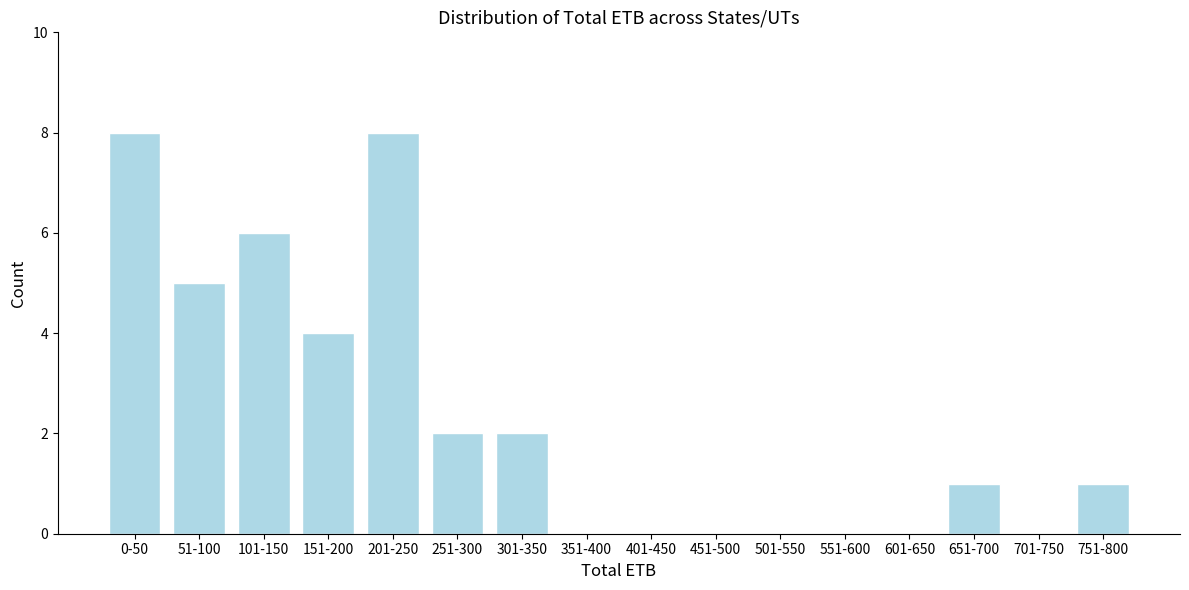

Reading right to left, list all the values displayed in this chart.

751-800=1	701-750=0	651-700=1	601-650=0	551-600=0	501-550=0	451-500=0	401-450=0	351-400=0	301-350=2	251-300=2	201-250=8	151-200=4	101-150=6	51-100=5	0-50=8